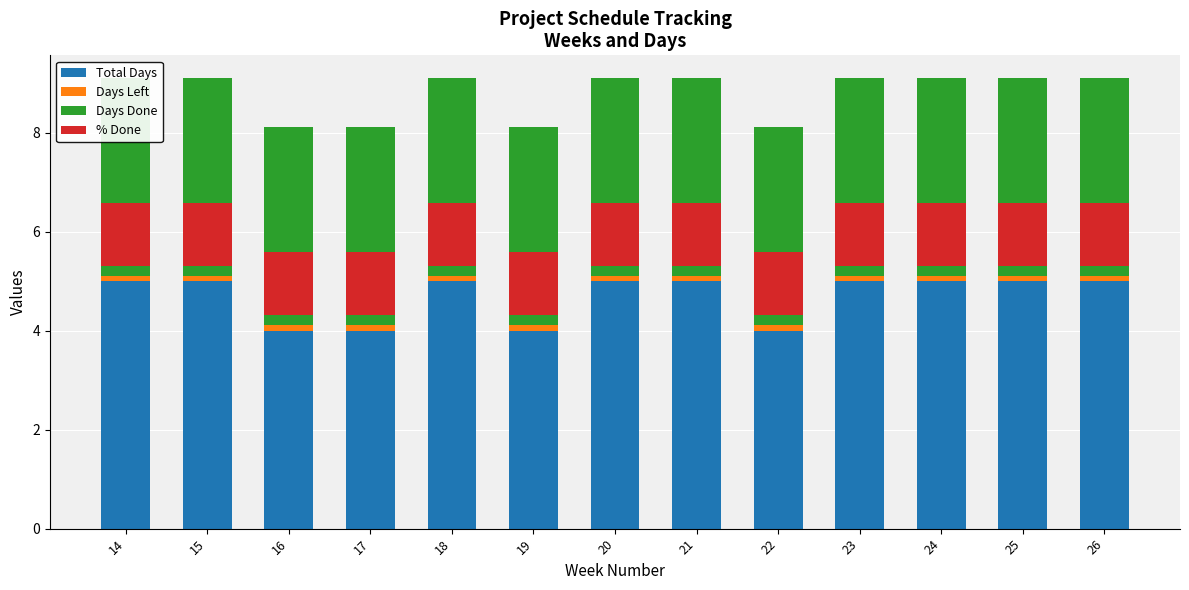

The value of Days Left at 26 is 3.7. True or false?

False